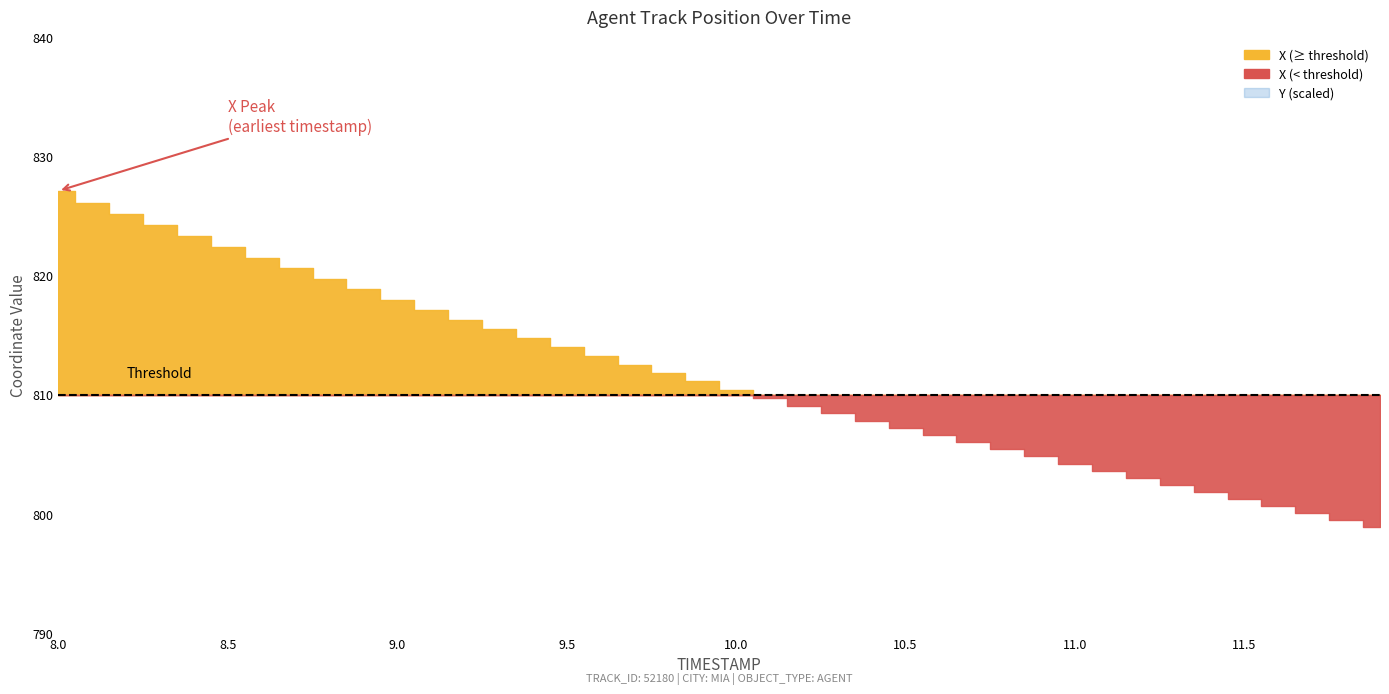

Which has a higher value, 10.0 or 9.0?

9.0